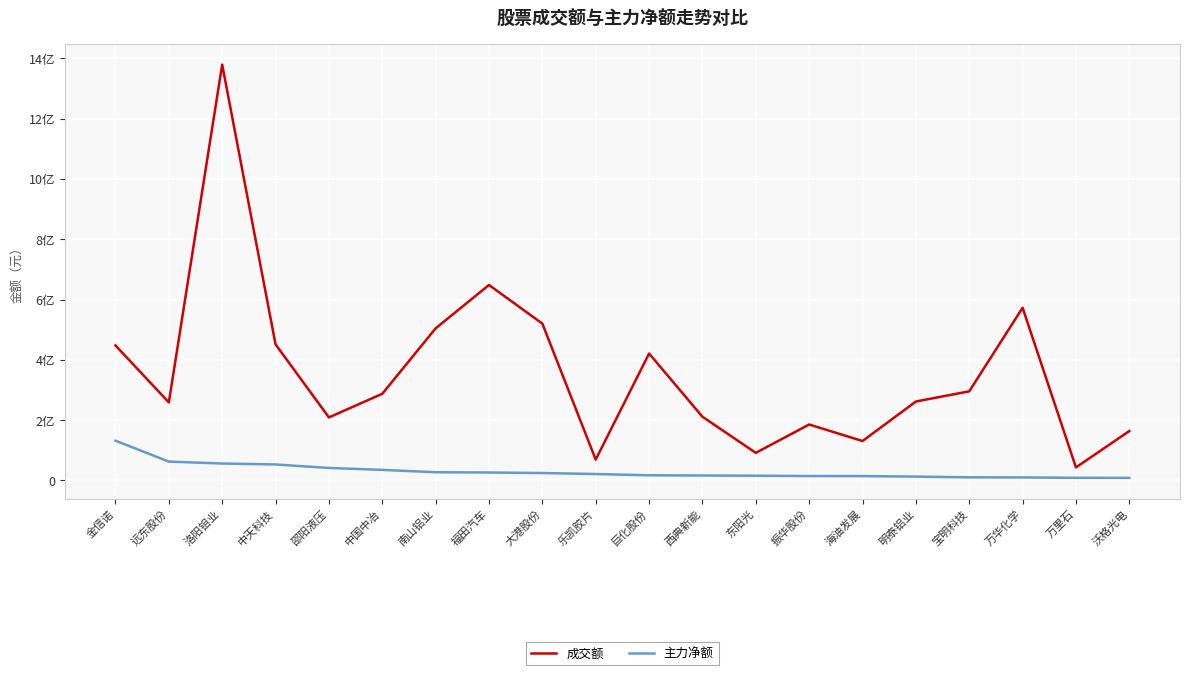

What are all the series names shown in the legend?

成交额, 主力净额